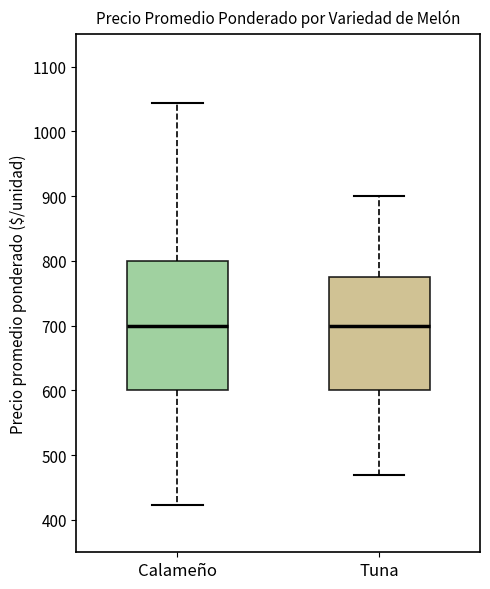

Where does the lower whisker of the box for Tuna end on the y-axis? The values are not printed on the chart, so give them approximately, as read against the axis.

470